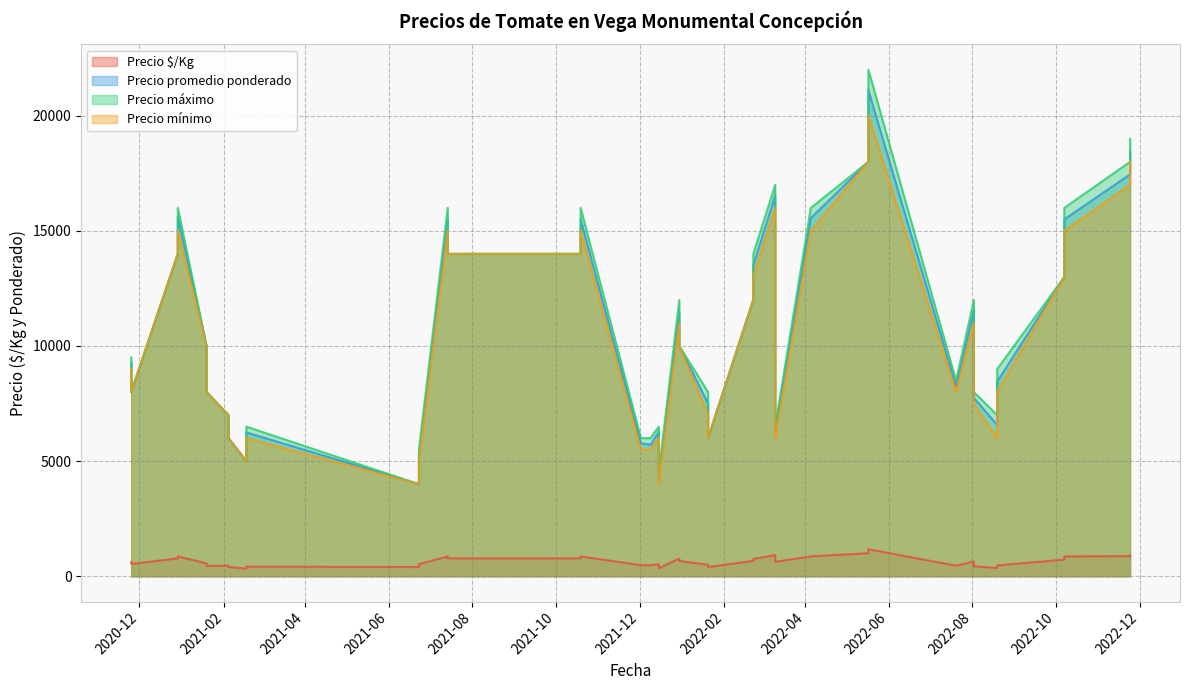

What is the sum of all Precio mínimo values?

413500